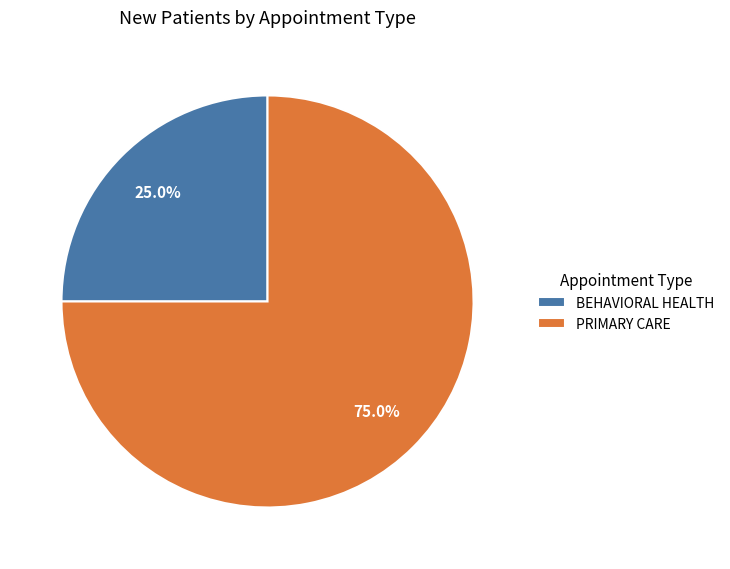

Which category has the smallest portion of the pie?

BEHAVIORAL HEALTH